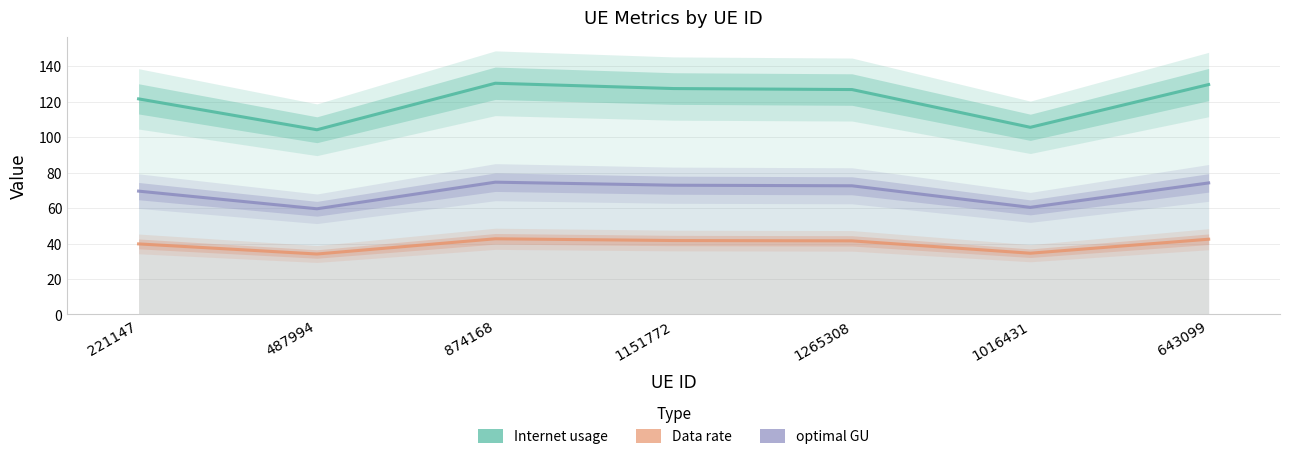

What is the difference between the Internet usage values at 1265308 and 1151772?

0.6